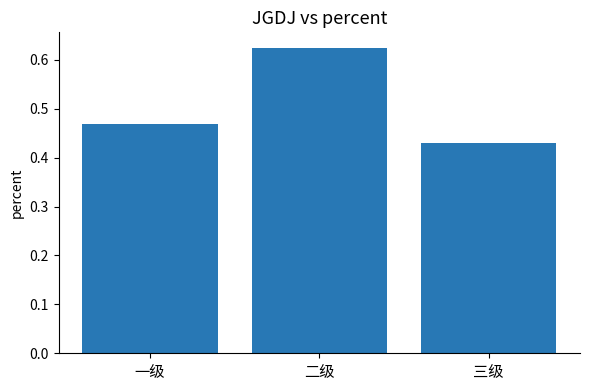

Rank the categories by value from lowest to highest.

三级, 一级, 二级